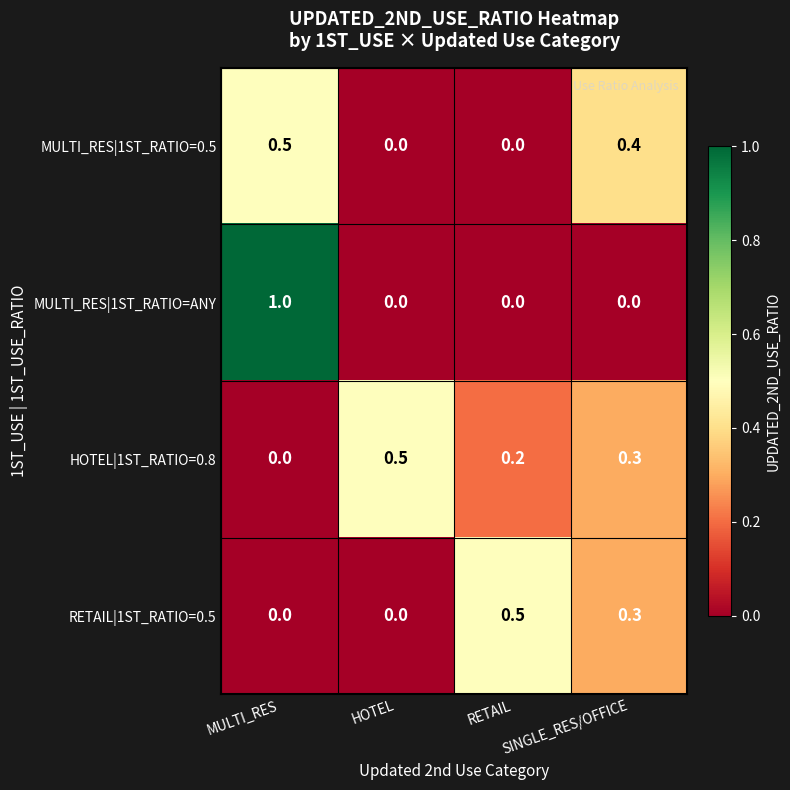

Is it true that MULTI_RES|1ST_RATIO=ANY equals 0.4 at HOTEL?

False